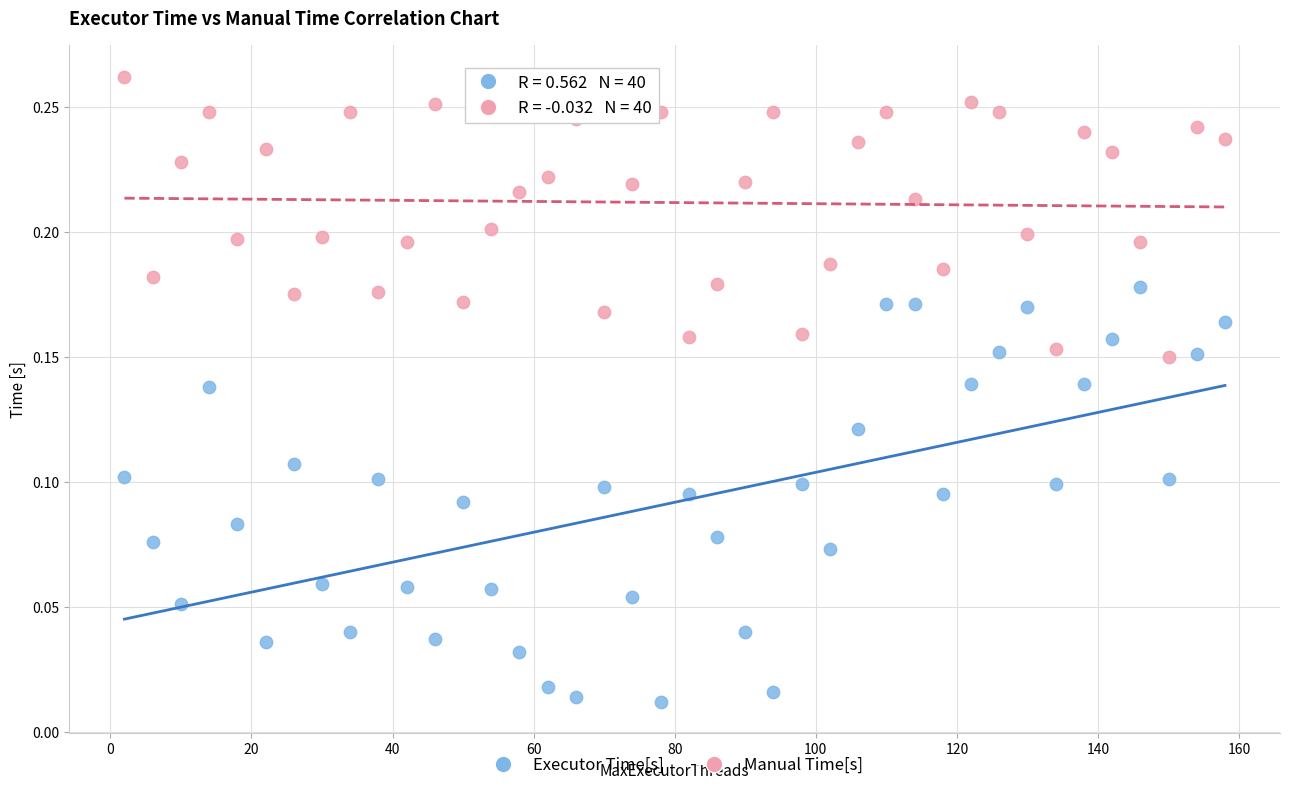

Which series reaches the maximum Y coordinate?

Manual Time[s]